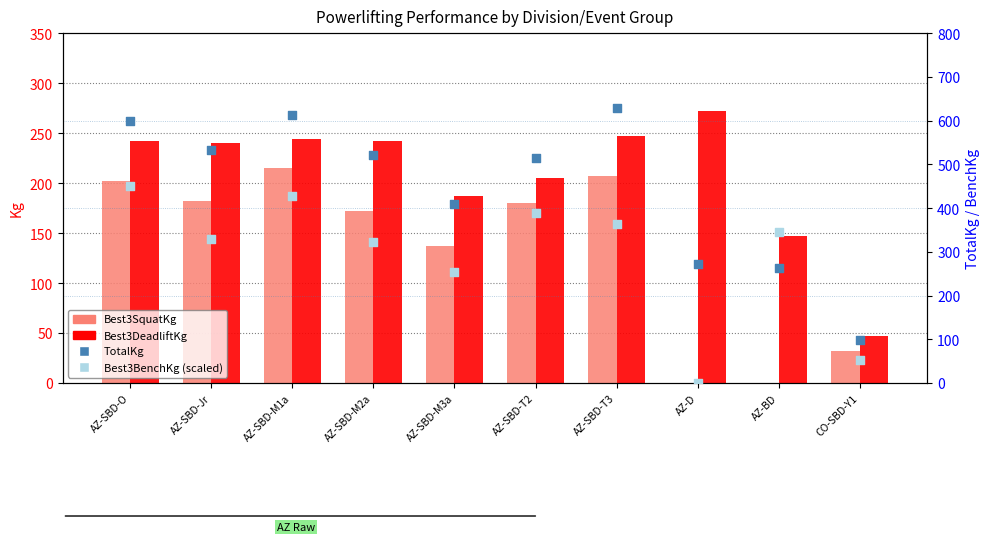

Is the value of TotalKg at AZ-BD greater than the value of Best3DeadliftKg at CO-SBD-Y1?

Yes